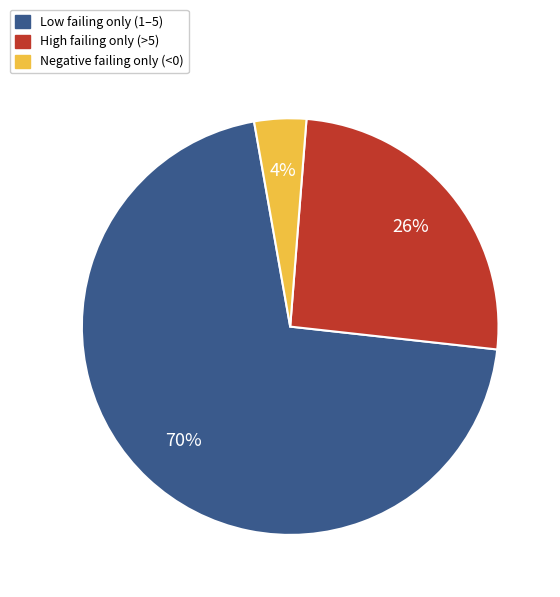

To the nearest percent, what is the average slice percentage?

33%